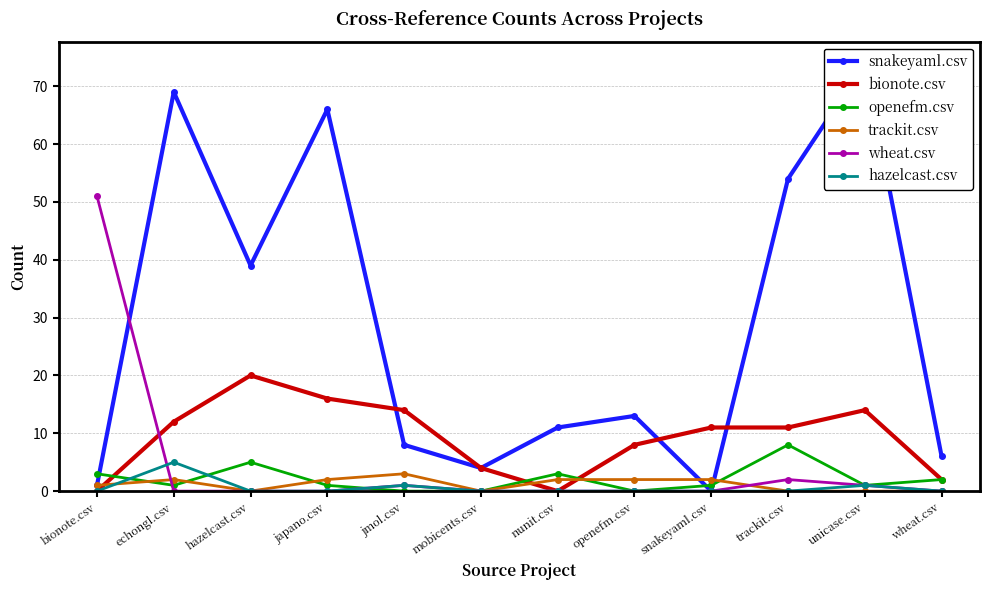

Reading left to right, transcribe all the data shown in this chart.

snakeyaml.csv: bionote.csv=1	echongl.csv=69	hazelcast.csv=39	japano.csv=66	jmol.csv=8	mobicents.csv=4	nunit.csv=11	openefm.csv=13	snakeyaml.csv=0	trackit.csv=54	unicase.csv=74	wheat.csv=6
bionote.csv: bionote.csv=0	echongl.csv=12	hazelcast.csv=20	japano.csv=16	jmol.csv=14	mobicents.csv=4	nunit.csv=0	openefm.csv=8	snakeyaml.csv=11	trackit.csv=11	unicase.csv=14	wheat.csv=2
openefm.csv: bionote.csv=3	echongl.csv=1	hazelcast.csv=5	japano.csv=1	jmol.csv=0	mobicents.csv=0	nunit.csv=3	openefm.csv=0	snakeyaml.csv=1	trackit.csv=8	unicase.csv=1	wheat.csv=2
trackit.csv: bionote.csv=1	echongl.csv=2	hazelcast.csv=0	japano.csv=2	jmol.csv=3	mobicents.csv=0	nunit.csv=2	openefm.csv=2	snakeyaml.csv=2	trackit.csv=0	unicase.csv=0	wheat.csv=0
wheat.csv: bionote.csv=51	echongl.csv=0	hazelcast.csv=0	japano.csv=0	jmol.csv=1	mobicents.csv=0	nunit.csv=0	openefm.csv=0	snakeyaml.csv=0	trackit.csv=2	unicase.csv=1	wheat.csv=0
hazelcast.csv: bionote.csv=0	echongl.csv=5	hazelcast.csv=0	japano.csv=0	jmol.csv=1	mobicents.csv=0	nunit.csv=0	openefm.csv=0	snakeyaml.csv=0	trackit.csv=0	unicase.csv=1	wheat.csv=0